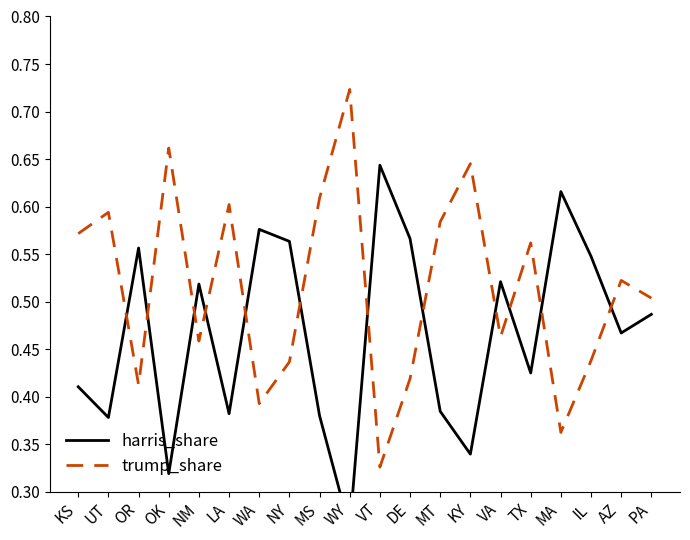

How many distinct data groups are displayed?

2